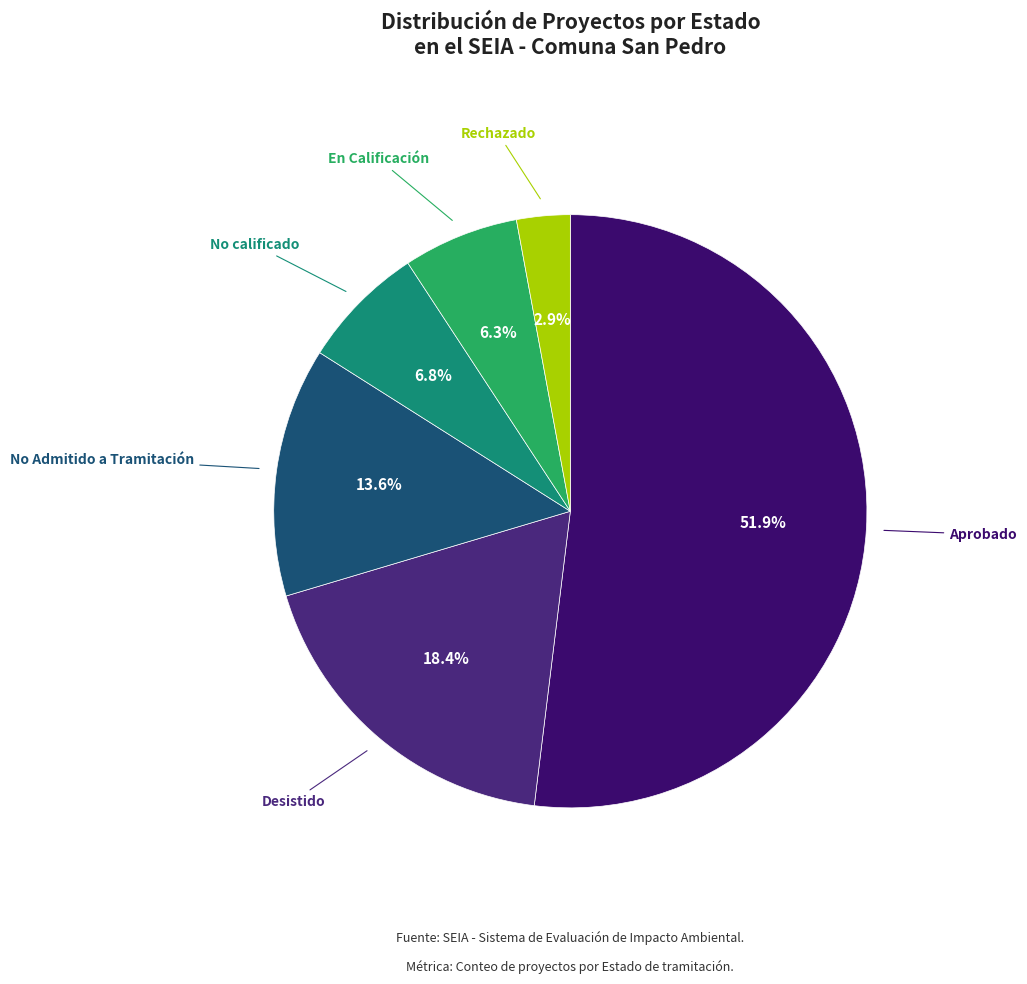

To the nearest percent, what is the average slice percentage?

17%